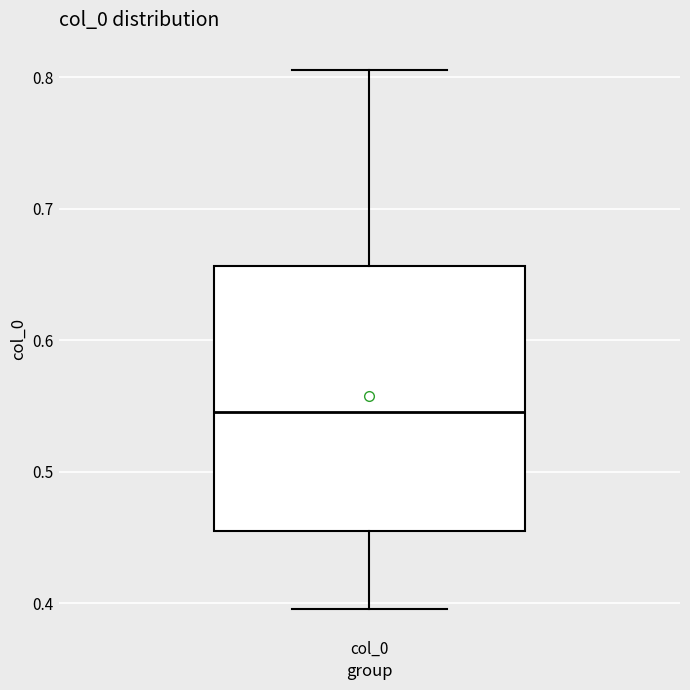

Where does the upper whisker of the box for col_0 end on the y-axis? The values are not printed on the chart, so give them approximately, as read against the axis.

0.81